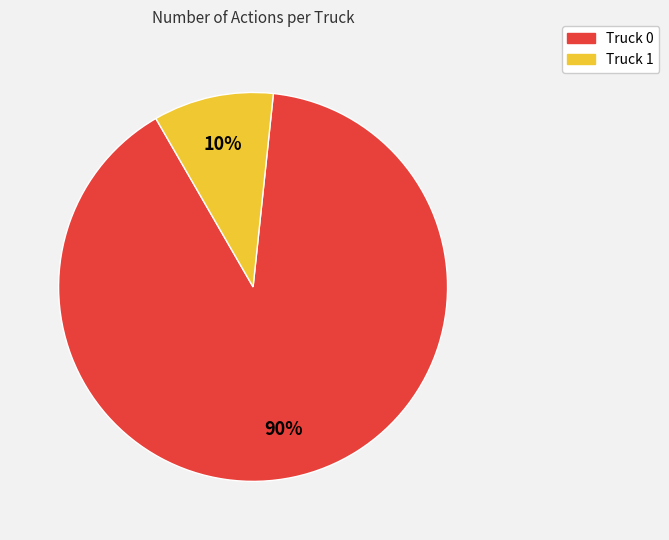

Which has a higher value, Truck 1 or Truck 0?

Truck 0